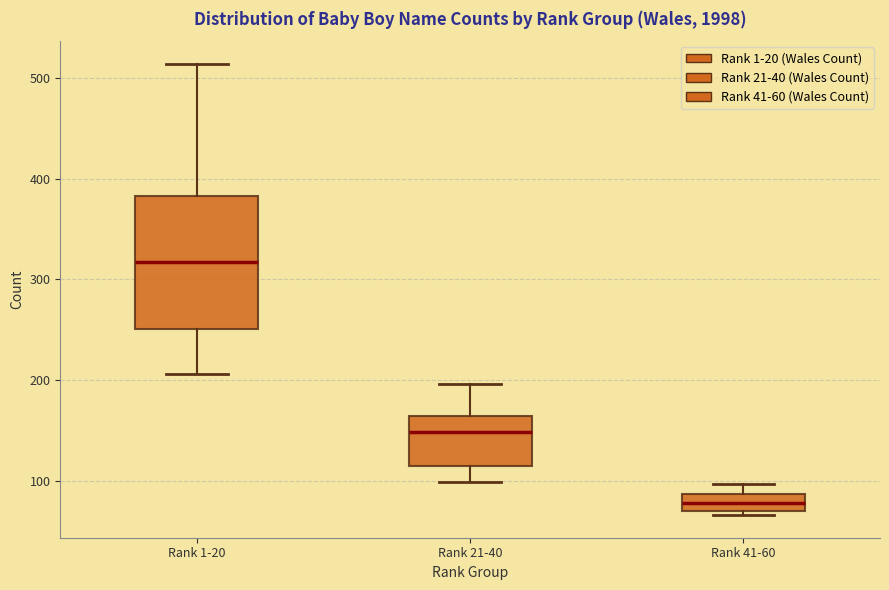

Where does the median line of the box for Rank 21-40 sit on the y-axis? The values are not printed on the chart, so give them approximately, as read against the axis.

150